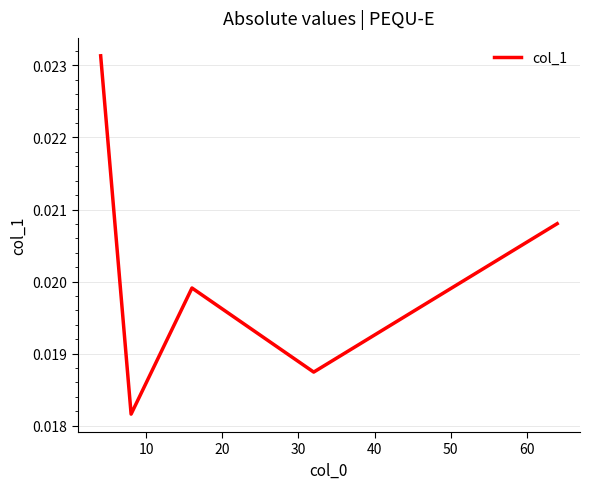

How many values are between 0 and 1?

5